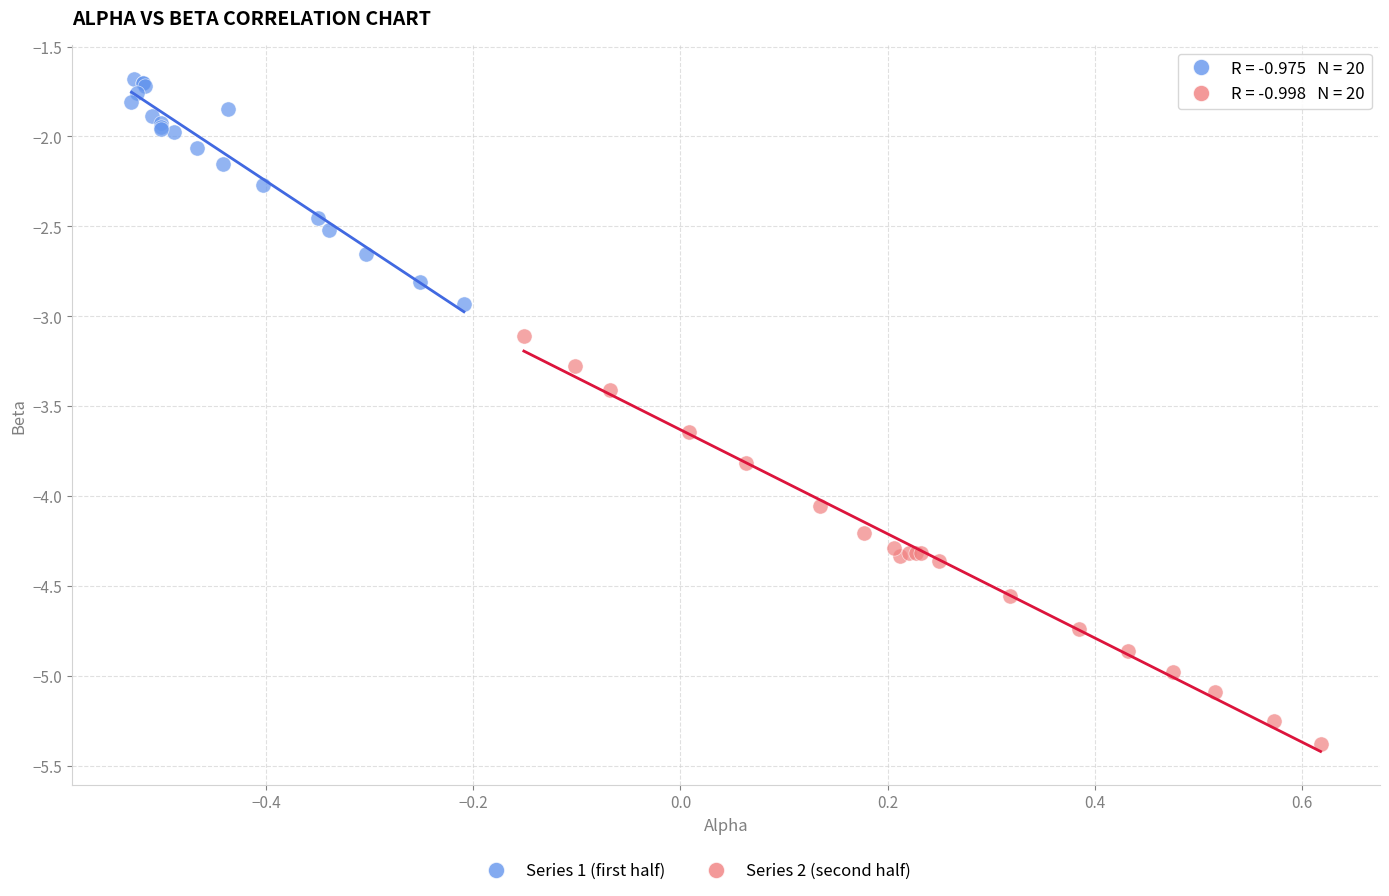

Which series has the largest Y range (max minus min)?

Series 2 (second half)